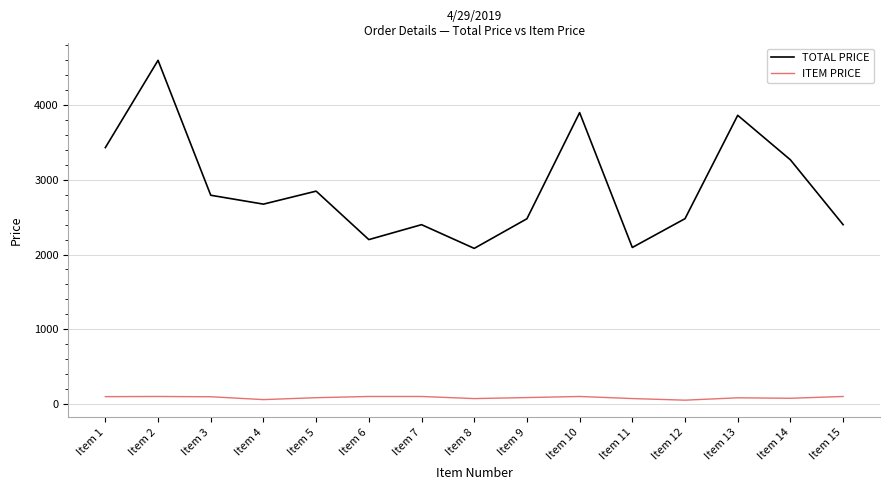

Between Item 10 and Item 12, which series saw the biggest shift?

TOTAL PRICE